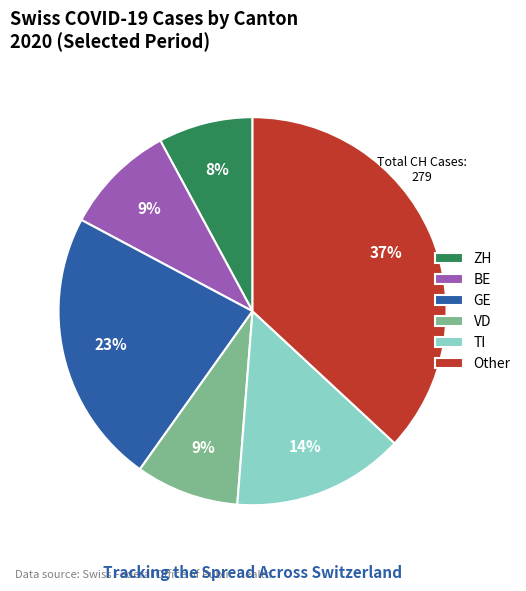

Is it true that GE is 12% of the pie?

False